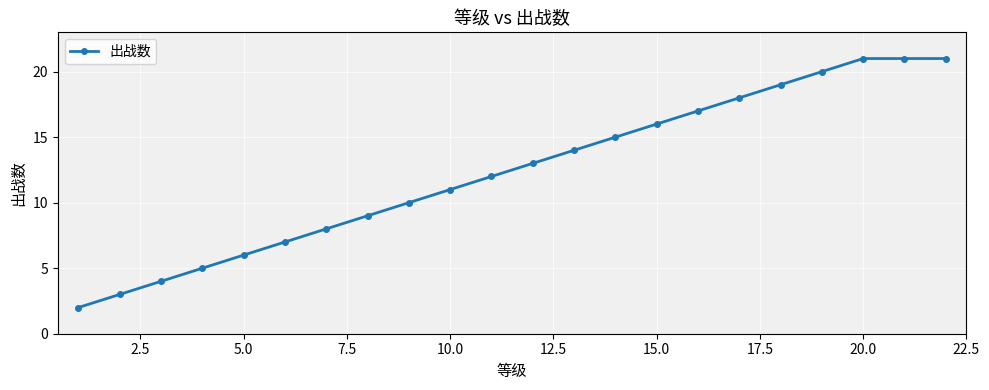

What is the greatest value displayed?

21